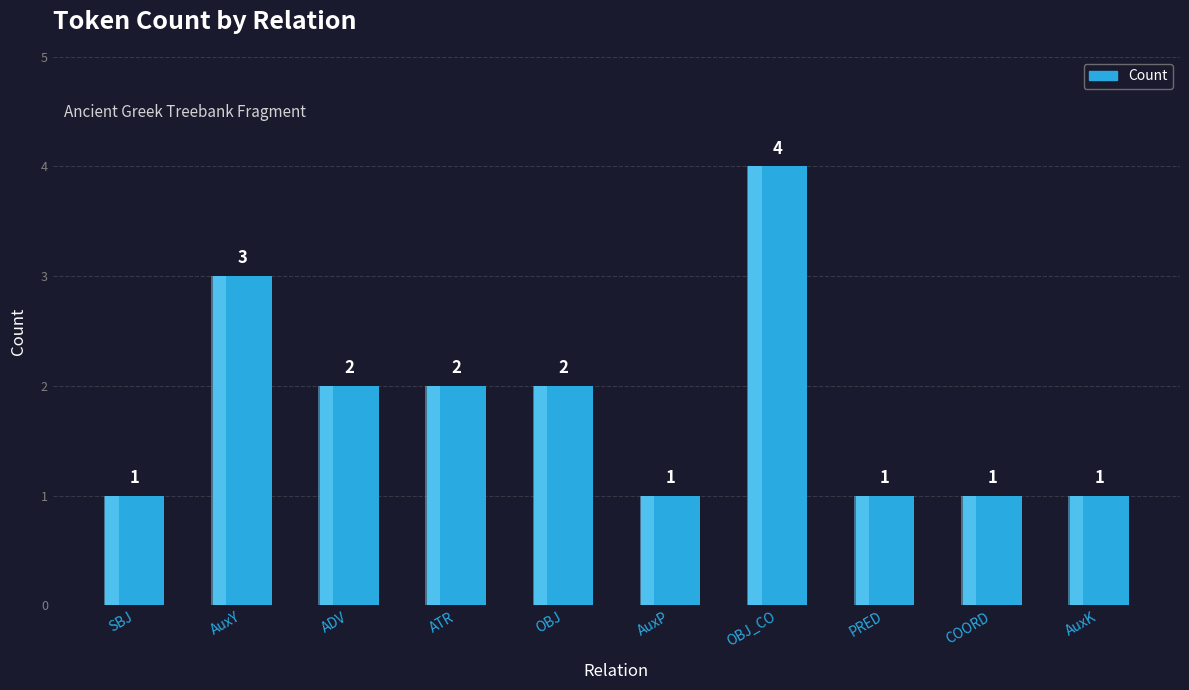

Which label corresponds to the largest value in the chart?

OBJ_CO